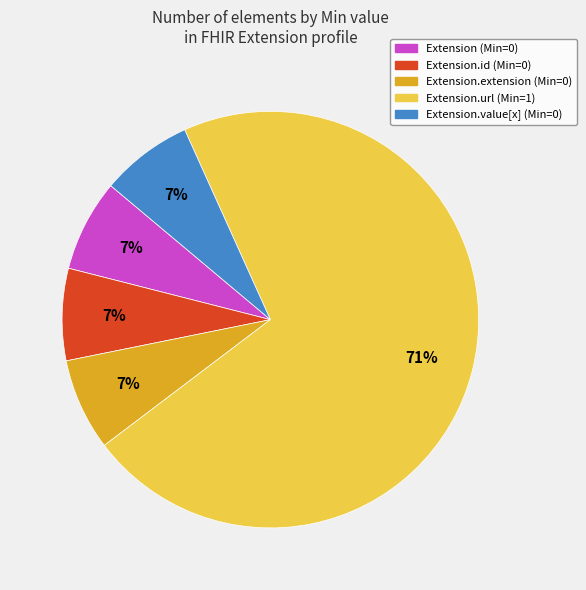

Which category has the biggest portion of the pie?

Extension.url (Min=1)